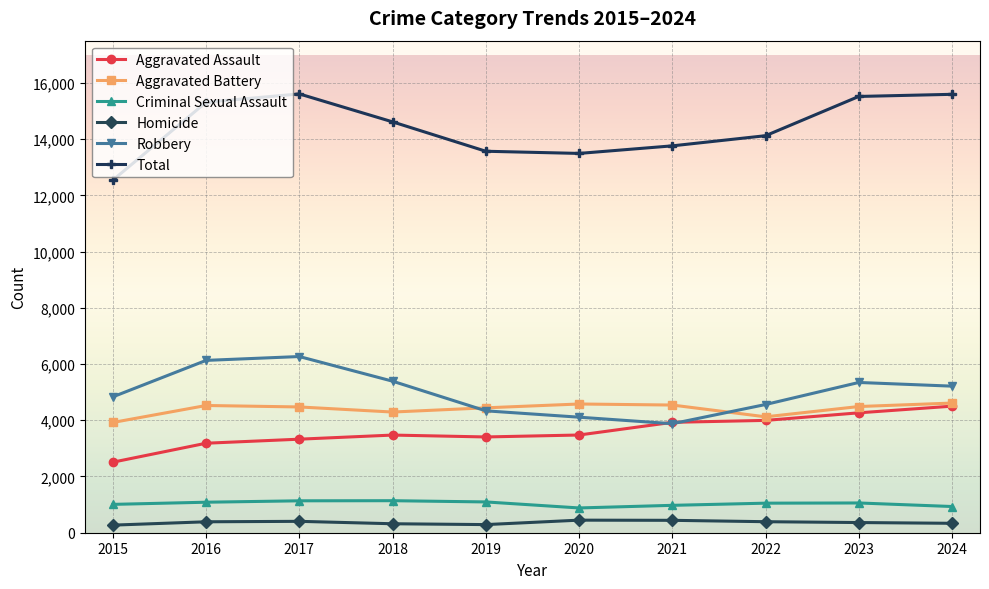

Is the value of Robbery at 2017 greater than the value of Total at 2018?

No